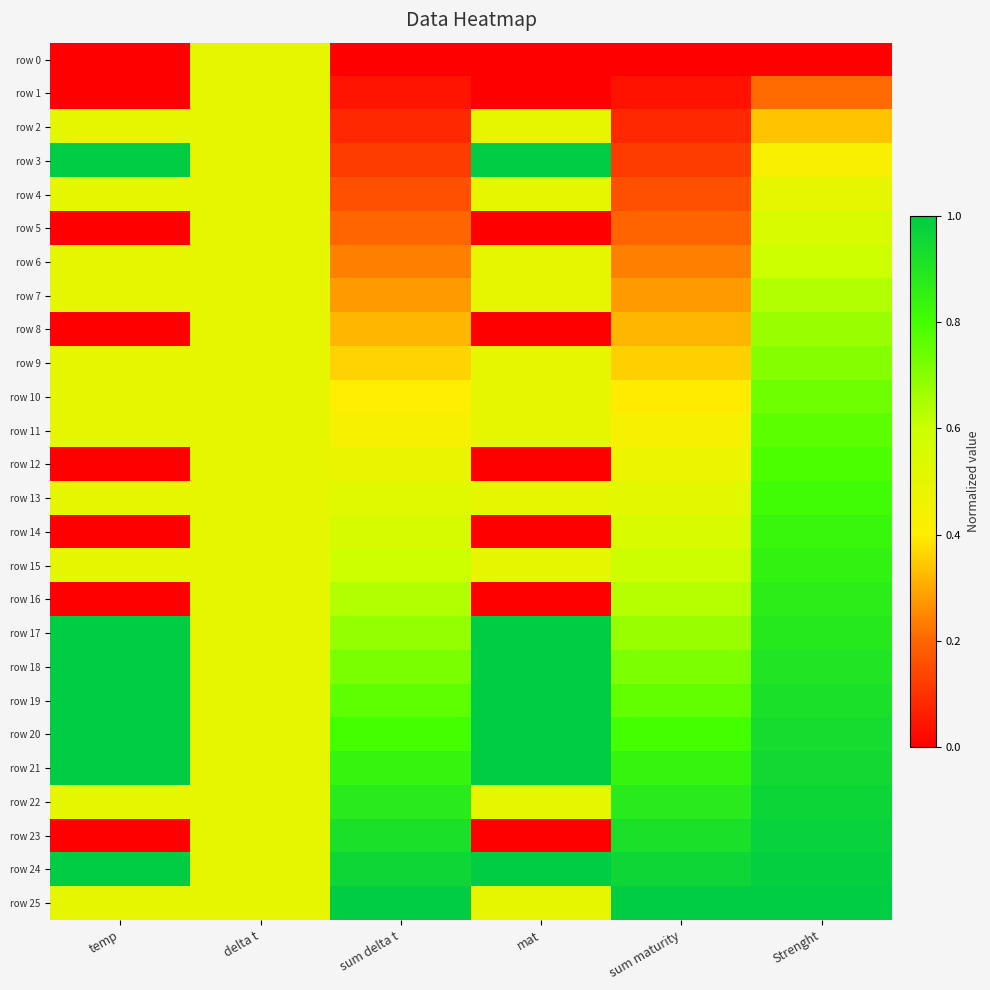

Rank the series by their maximum value, from lowest to highest.

row 0, row 1, row 2, row 4, row 5, row 6, row 7, row 8, row 9, row 10, row 11, row 12, row 13, row 14, row 15, row 16, row 22, row 23, row 3, row 17, row 18, row 19, row 20, row 21, row 24, row 25